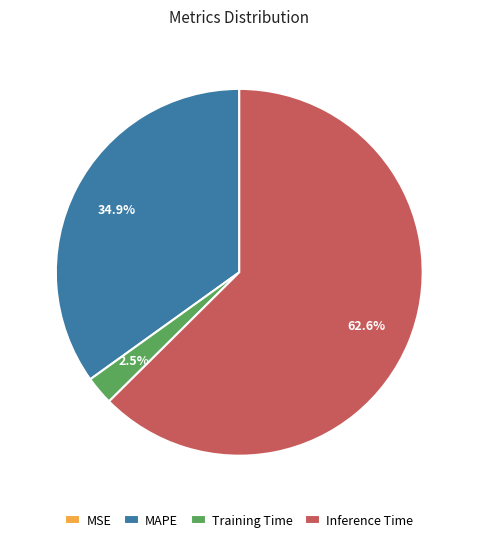

Do Training Time and Inference Time together represent more than half of the pie?

Yes